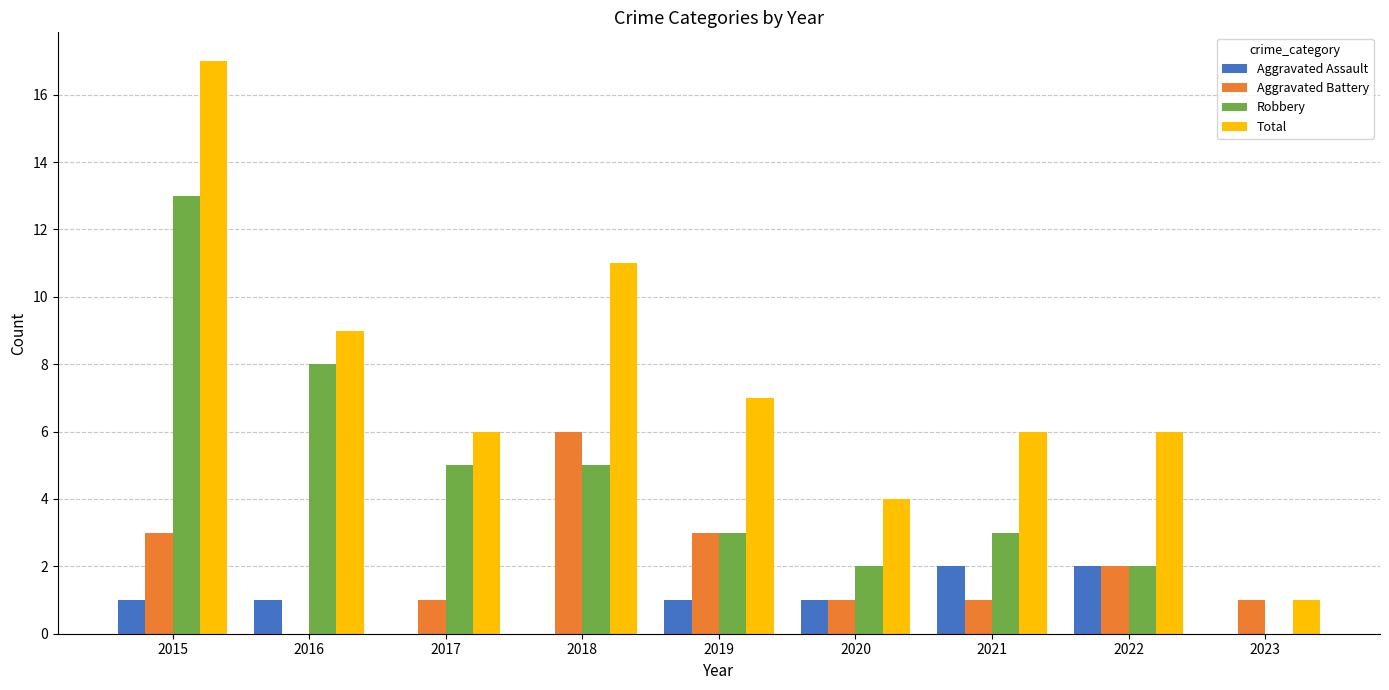

True or false: Aggravated Assault has a value of 3 at 2022.

False